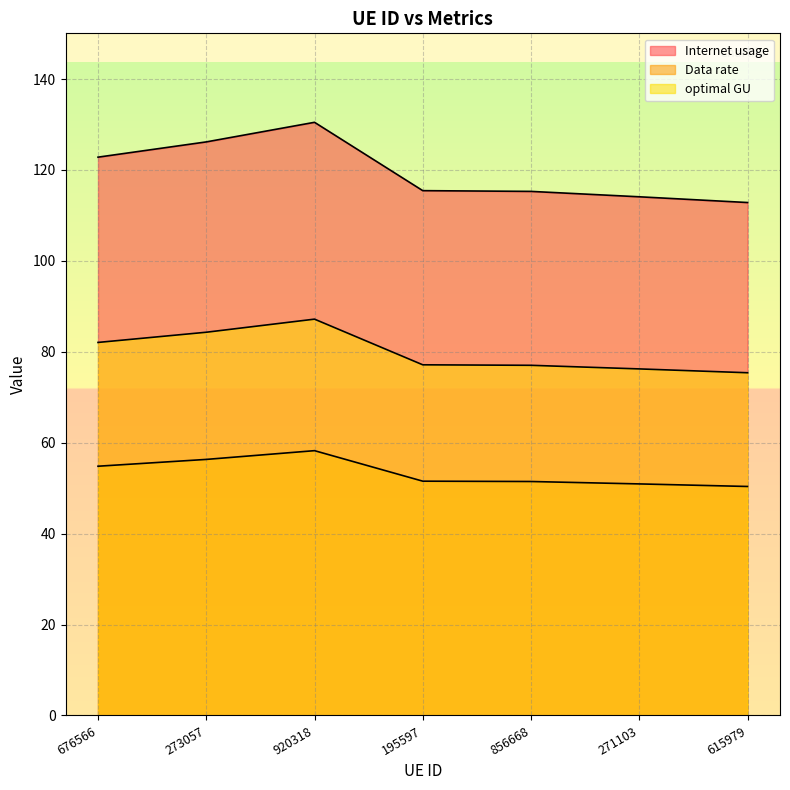

What is the difference between the optimal GU values at 195597 and 676566?

4.9